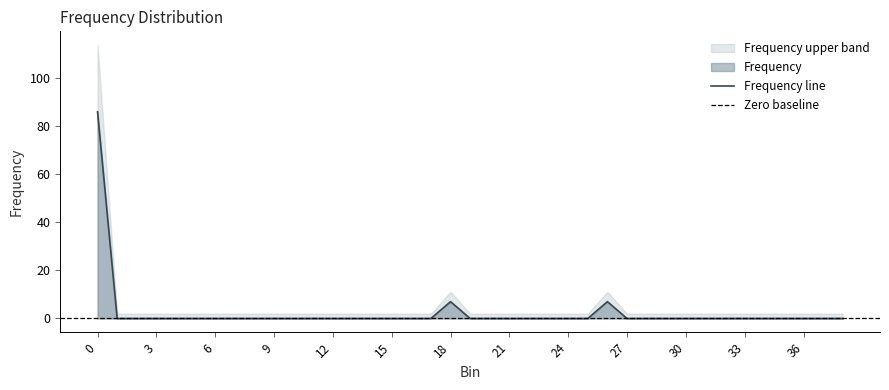

Is the value of Frequency at 5 greater than the value of Bin at 18?

No